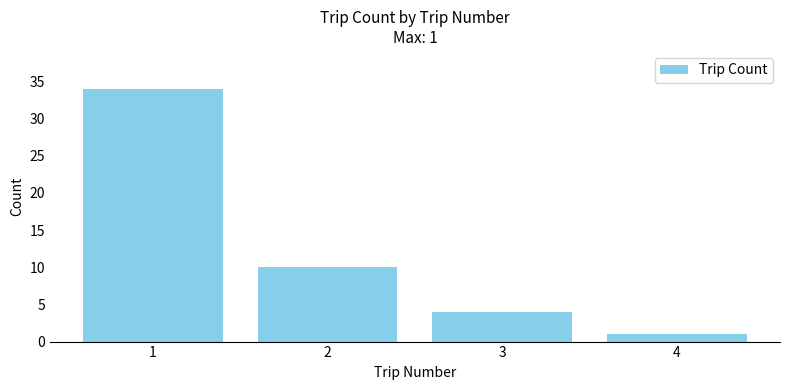

Reading left to right, list all the values displayed in this chart.

34	10	4	1